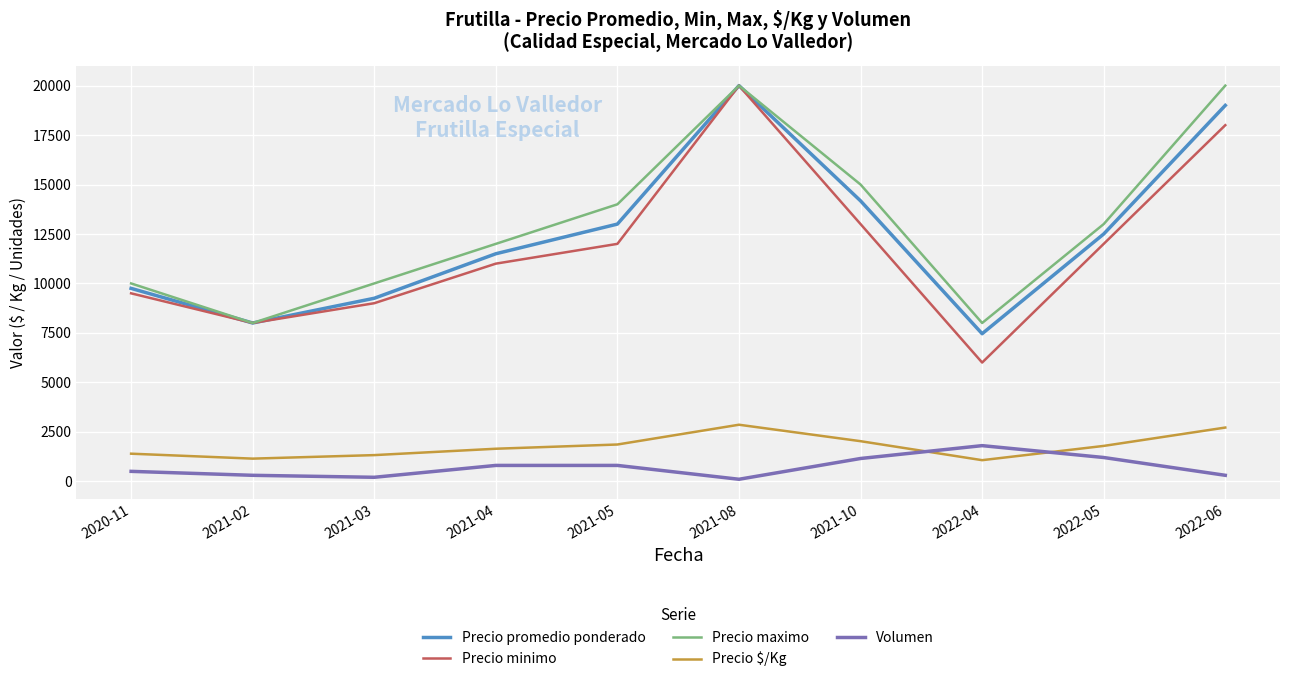

Is the value of Precio maximo at 2021-08 greater than the value of Precio $/Kg at 2021-05?

Yes